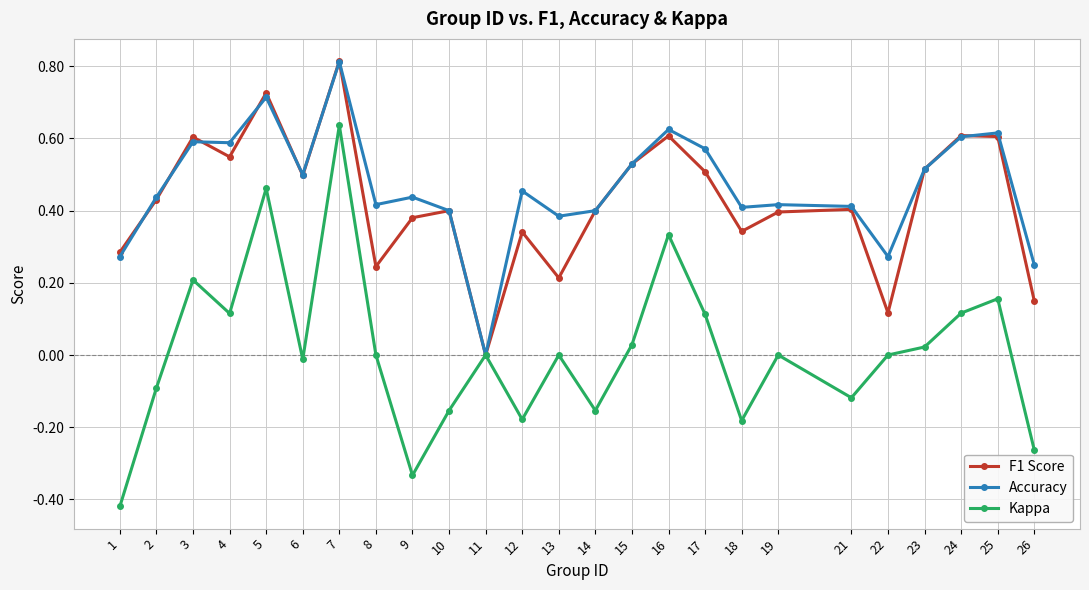

At which label does Kappa reach its peak?

7